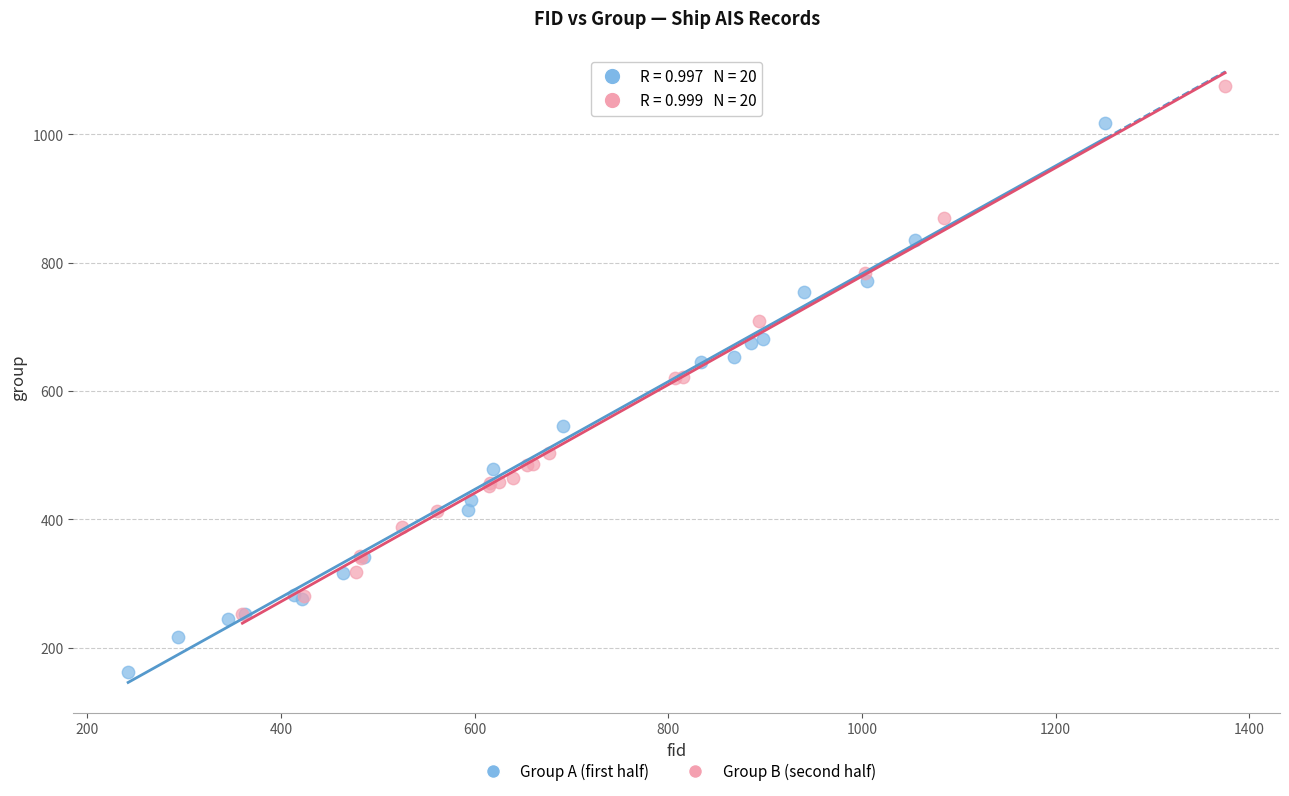

What are all the series names shown in the legend?

Group A (first half), Group B (second half)